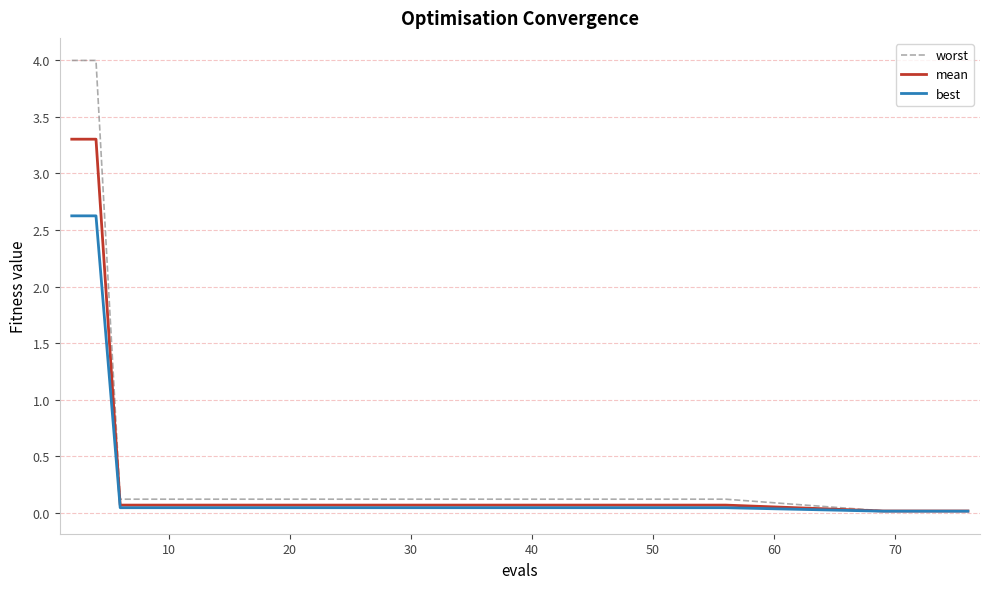

Which series has the largest range (max minus min)?

worst